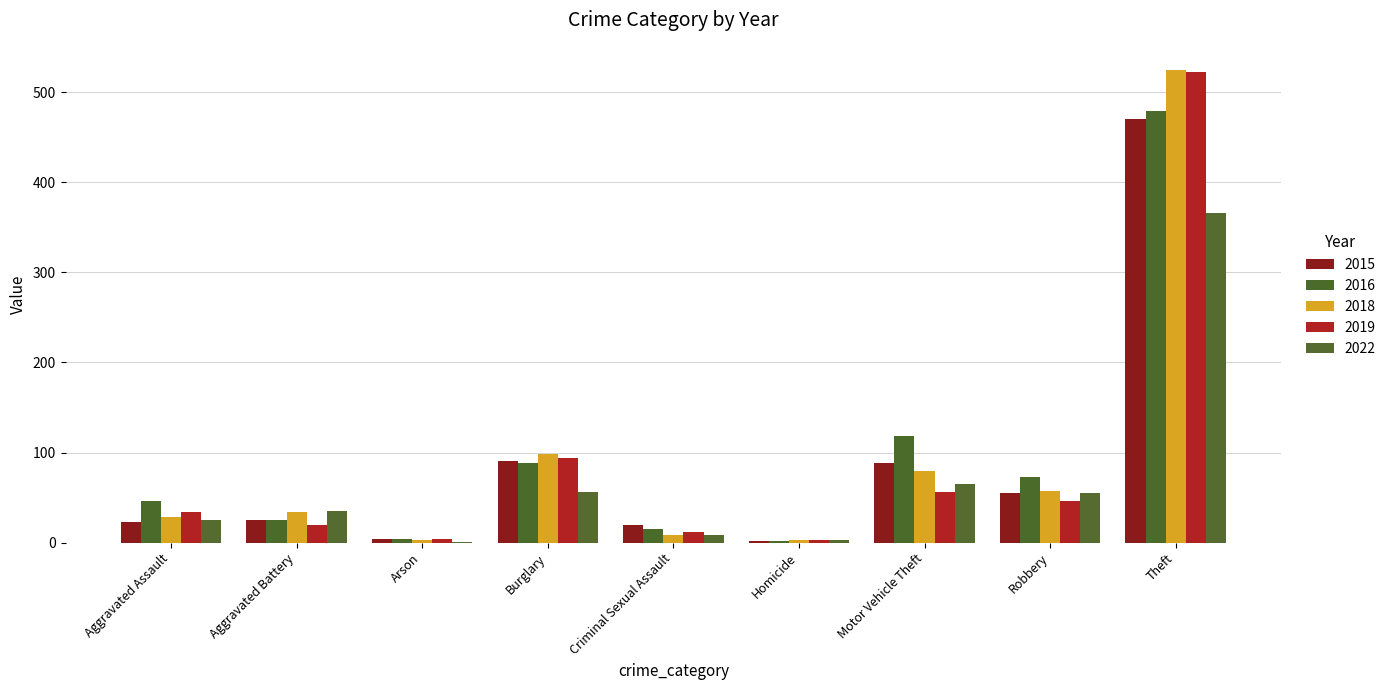

How many groups of bars are there?

9